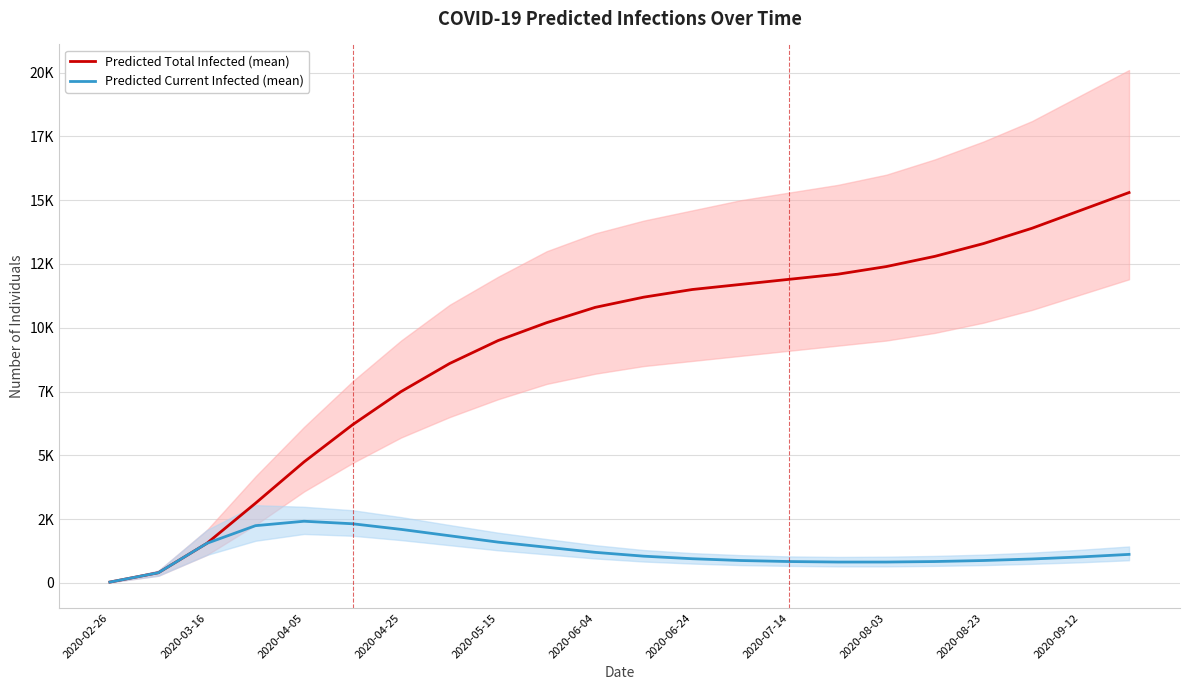

Which series has the widest spread of values?

Predicted Total Infected (mean)